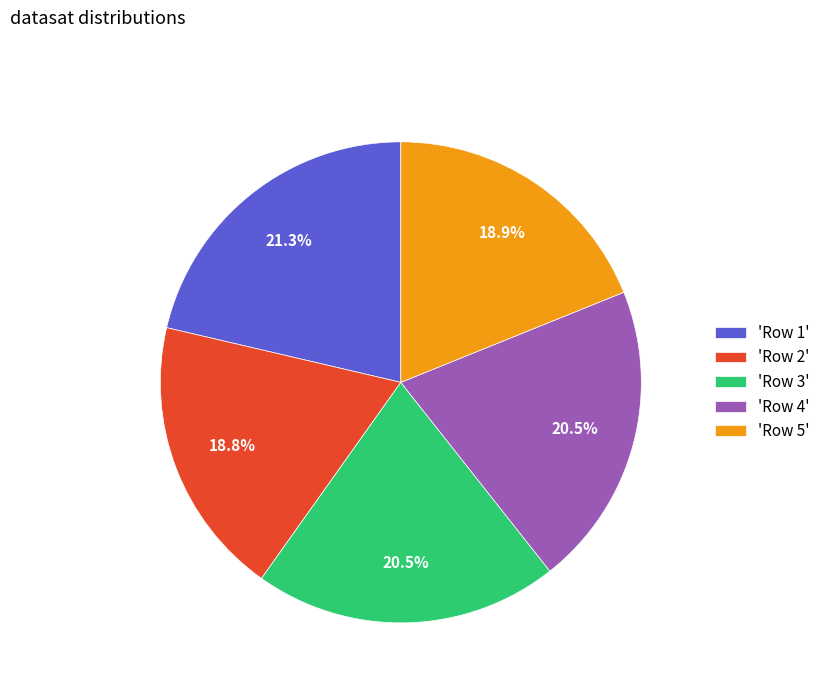

Between 'Row 4' and 'Row 1', which is larger?

'Row 1'